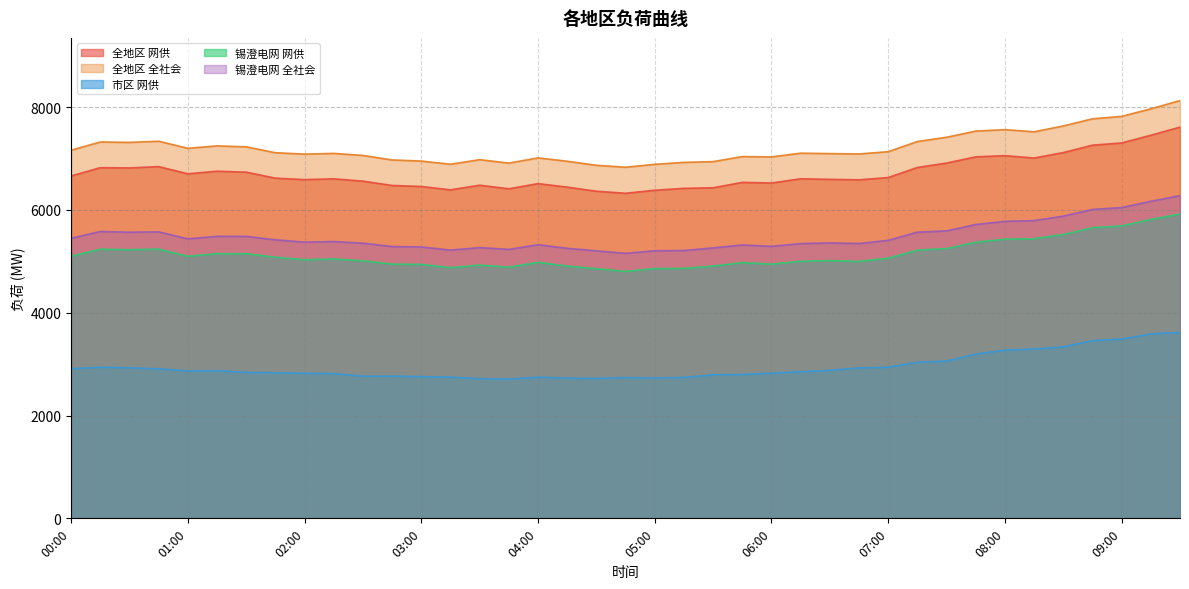

At which category does 锡澄电网 全社会 reach its first local peak?

00:15